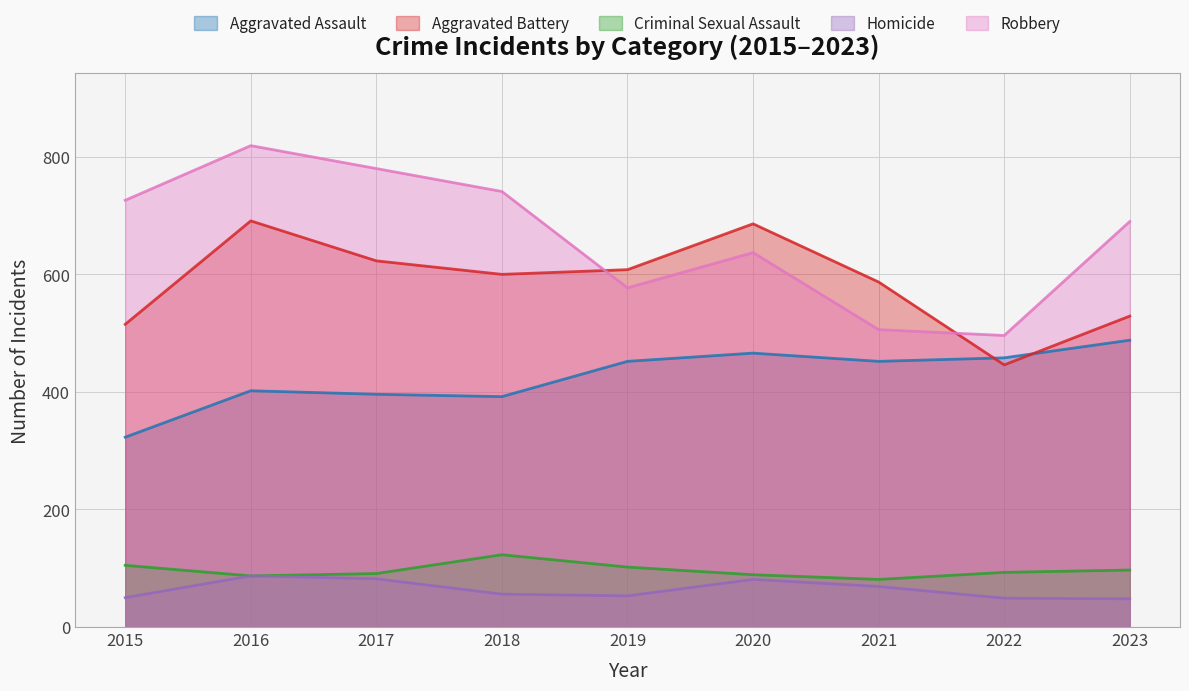

How many lines are shown in the chart?

5